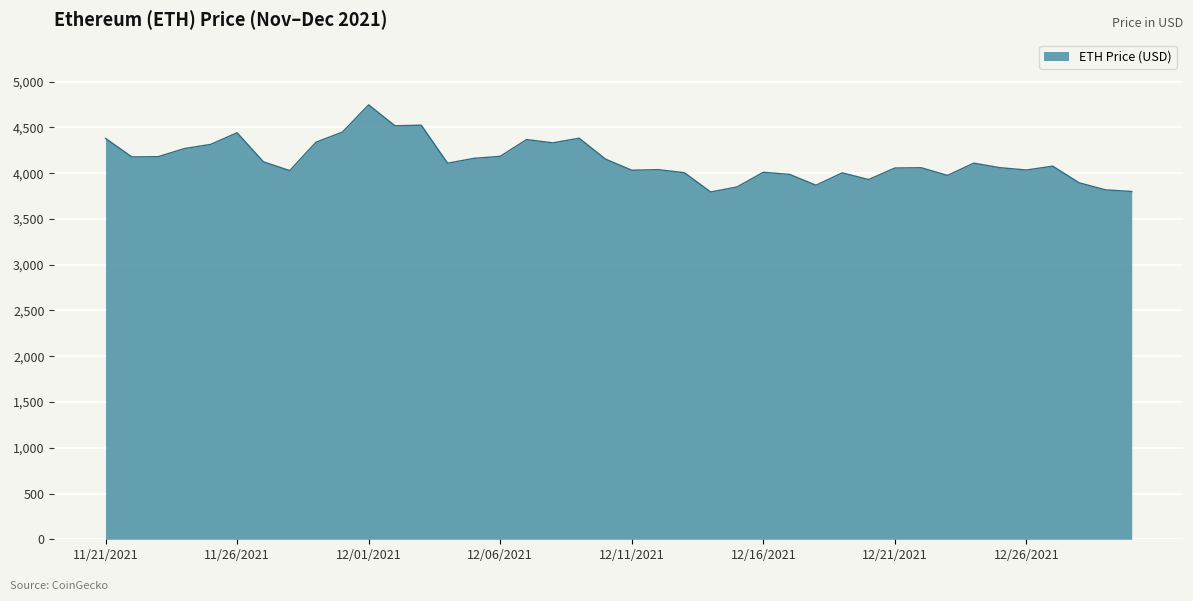

What is the maximum value shown in the chart?

4746.4